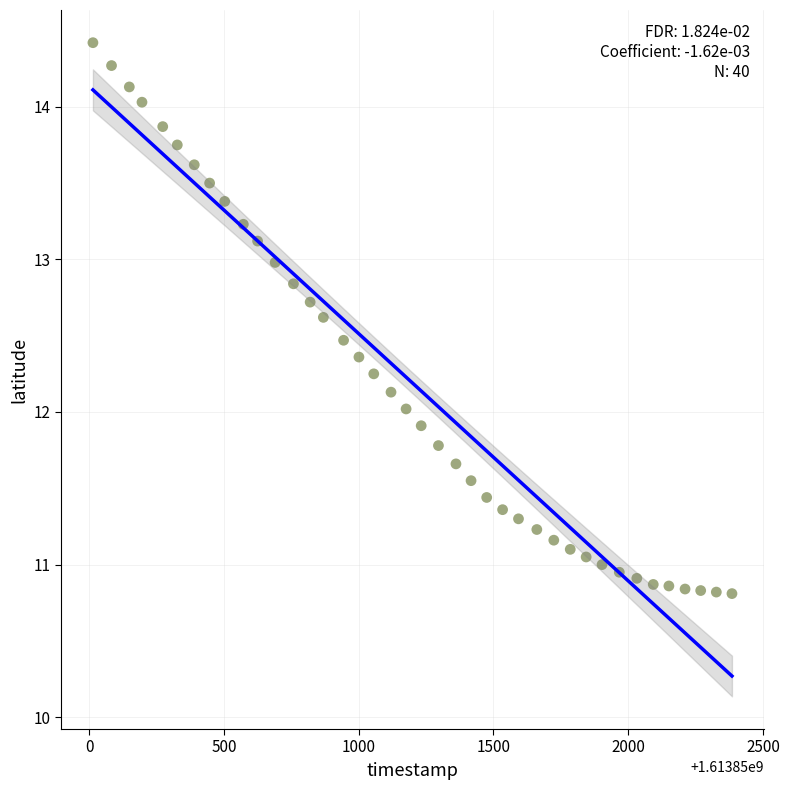

What is the range of X values (max minus min)?

2371.0